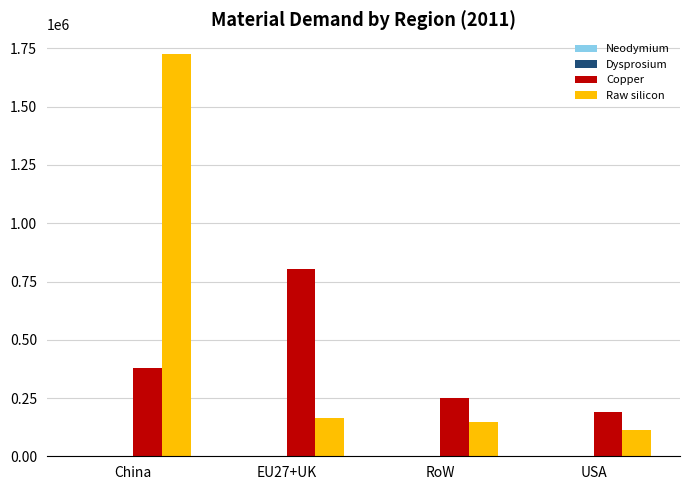

At which label does Copper reach its peak?

EU27+UK